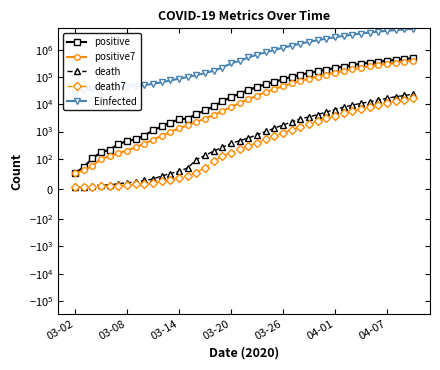

What is the difference between the maximum and minimum values in the death7 series?

16802.4